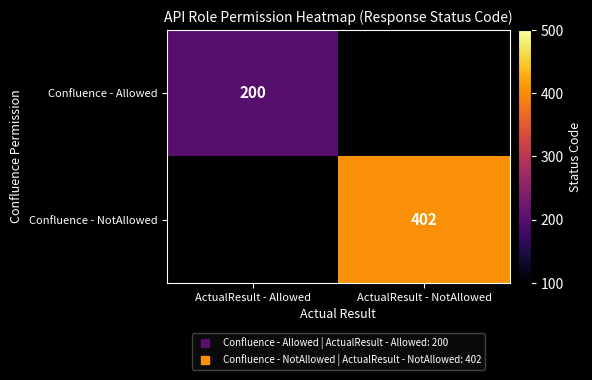

At which category does the chart reach its minimum across all series?

ActualResult - Allowed